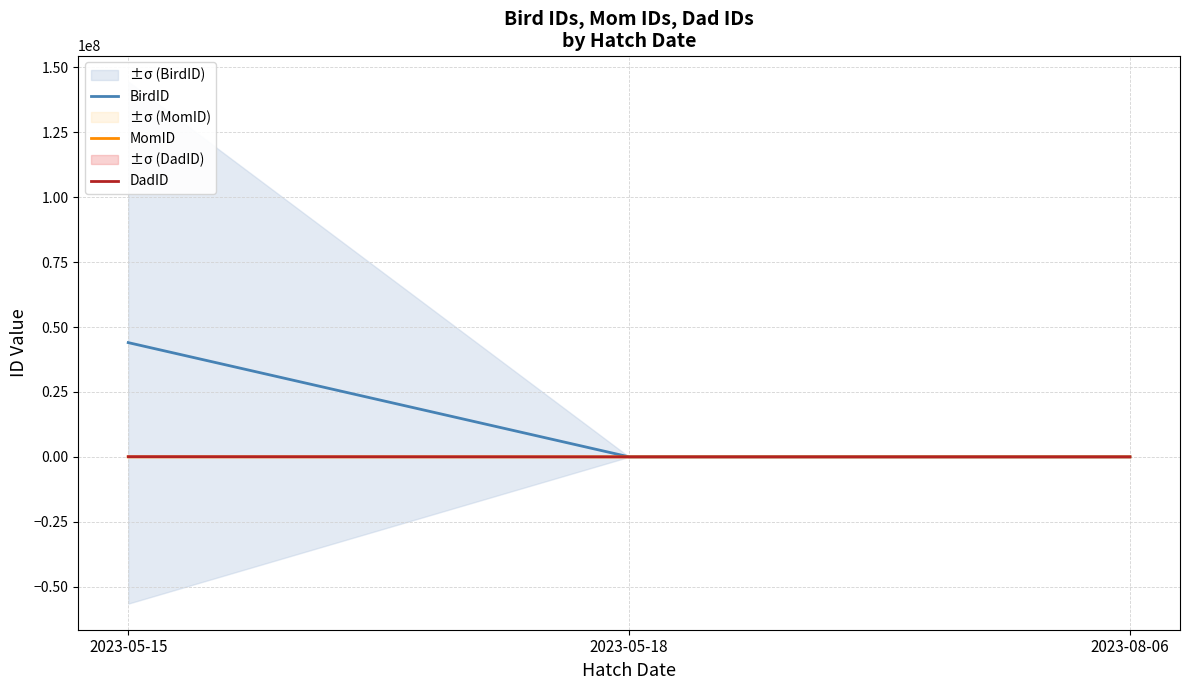

How many data points in BirdID are less than 3425?

1